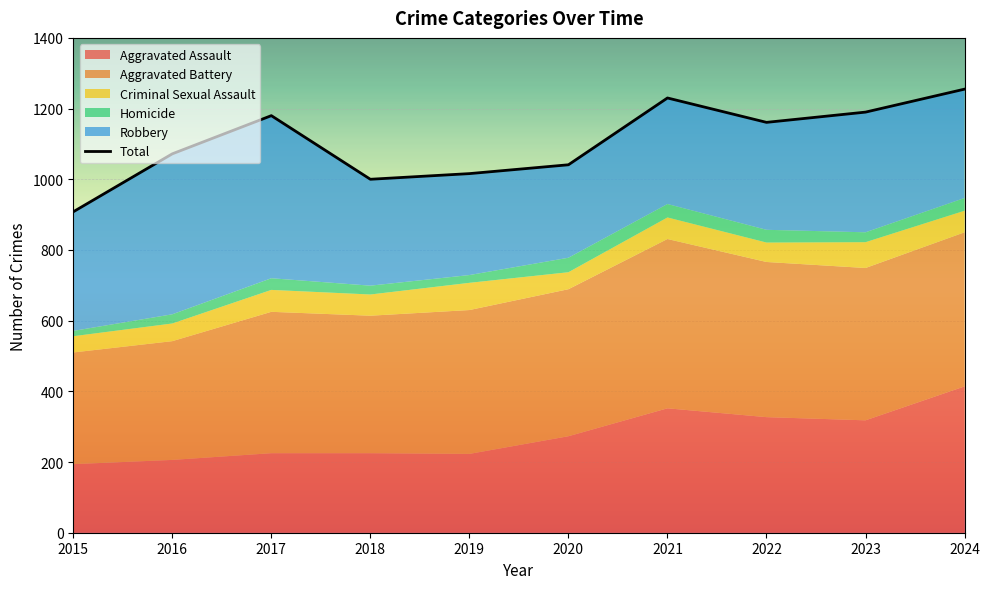

Where does the data first go above 1161?

2017